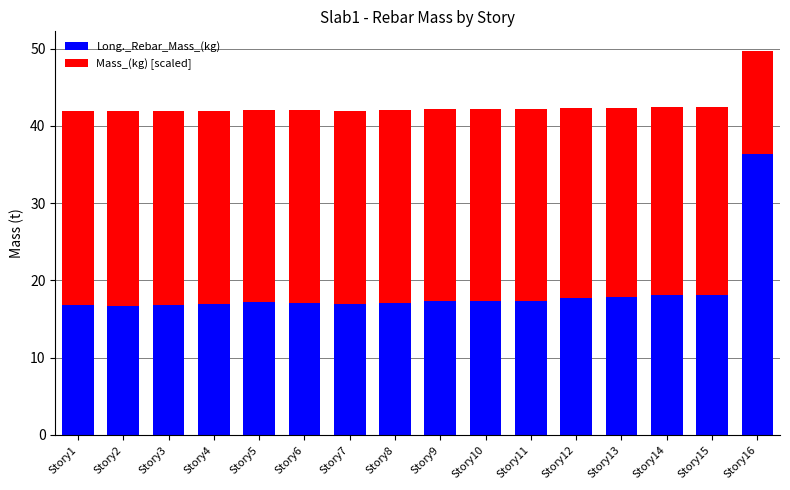

What is the maximum value for Long._Rebar_Mass_(kg)?

36.4